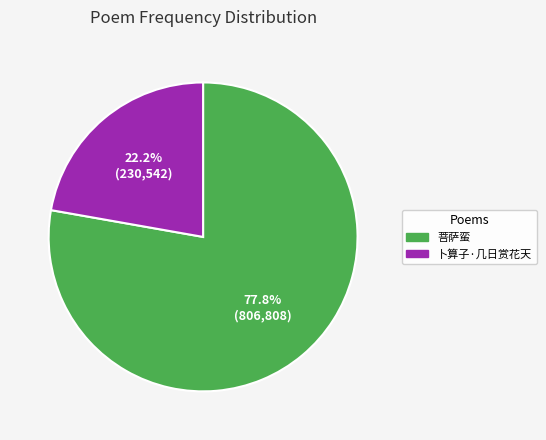

Which slice is the smallest?

卜算子·几日赏花天